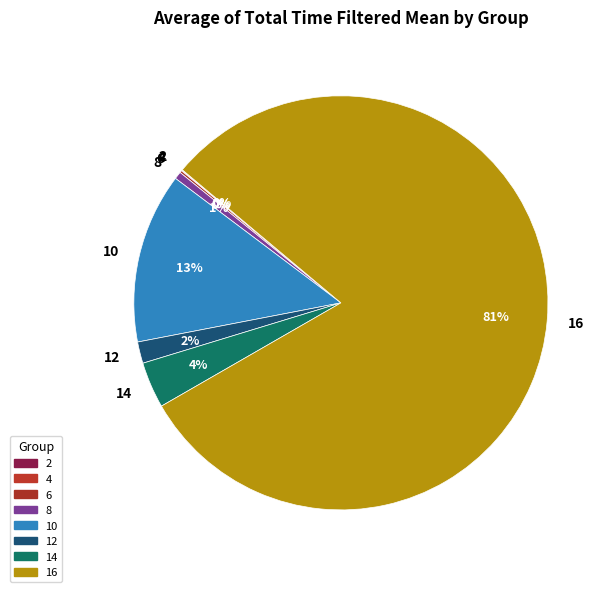

True or false: 8 accounts for 1% of the total.

True